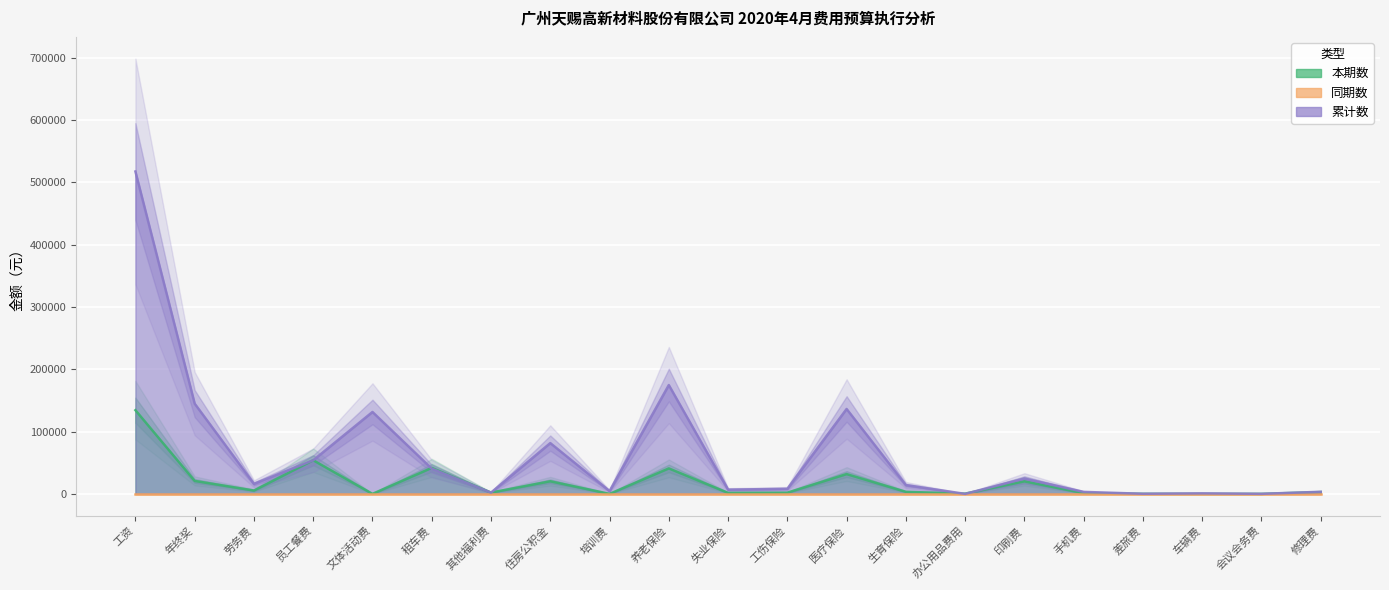

At how many categories does at least one series exceed 108477?

5